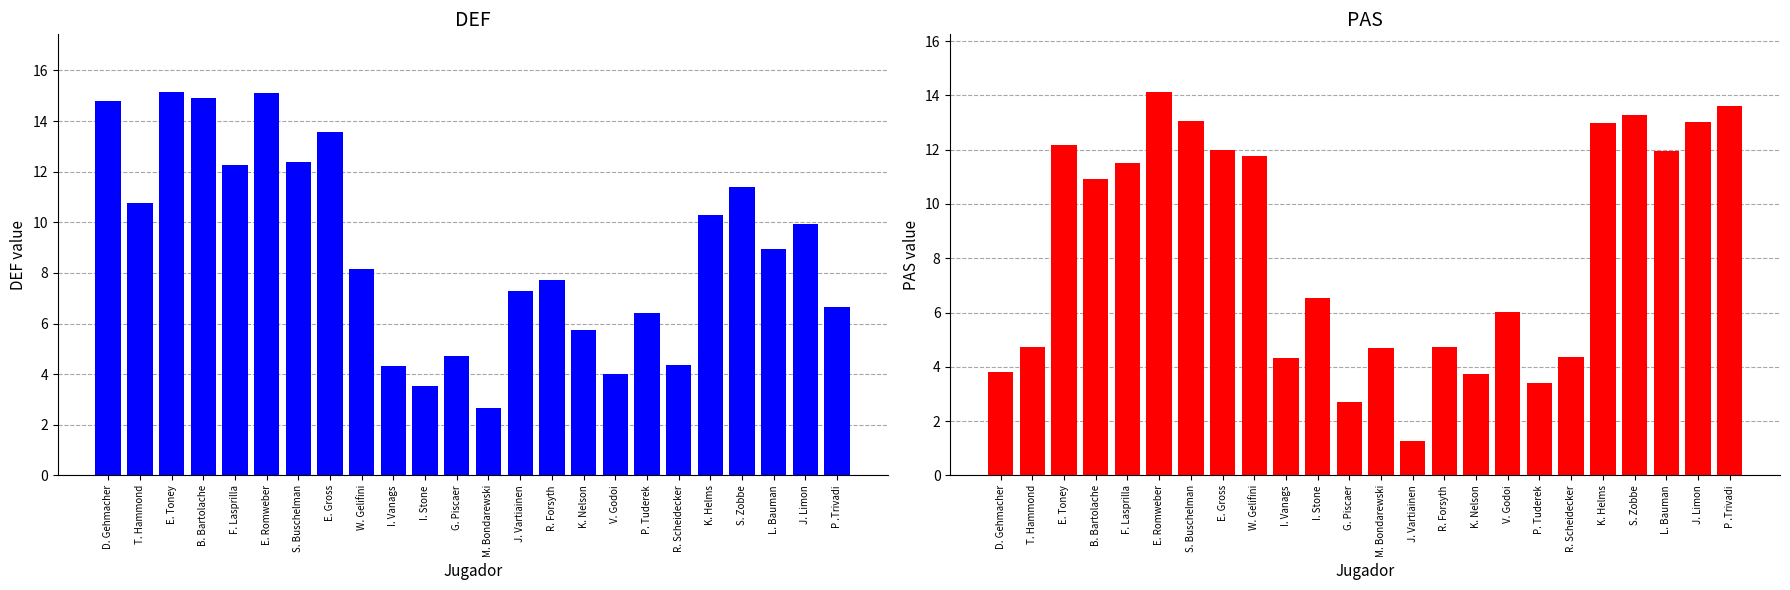

How many bars are there in total?

48